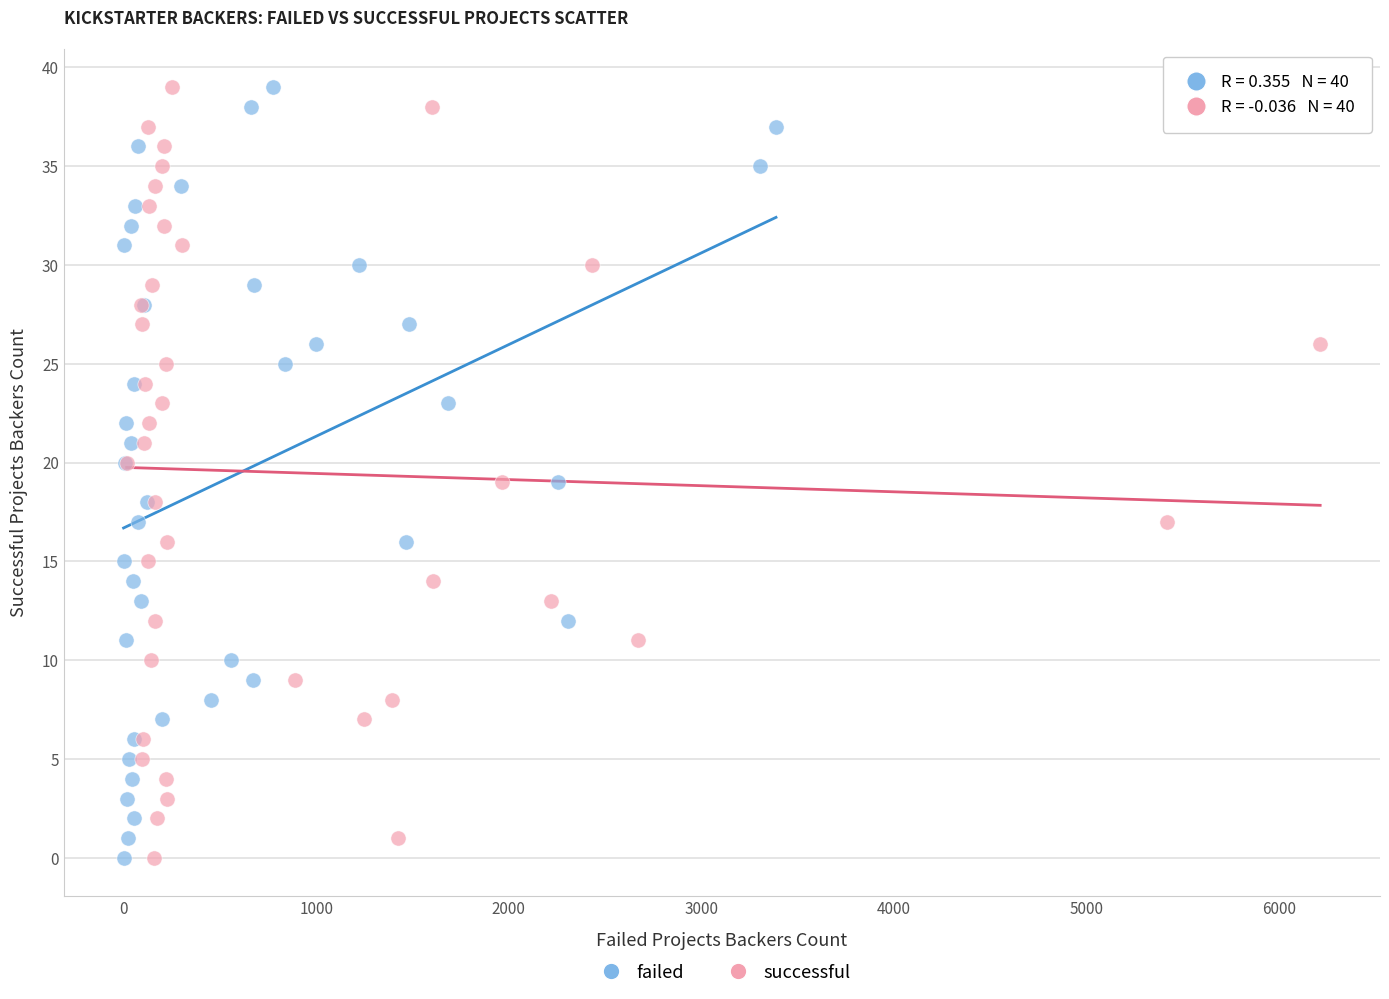

What are all the series names shown in the legend?

failed, successful